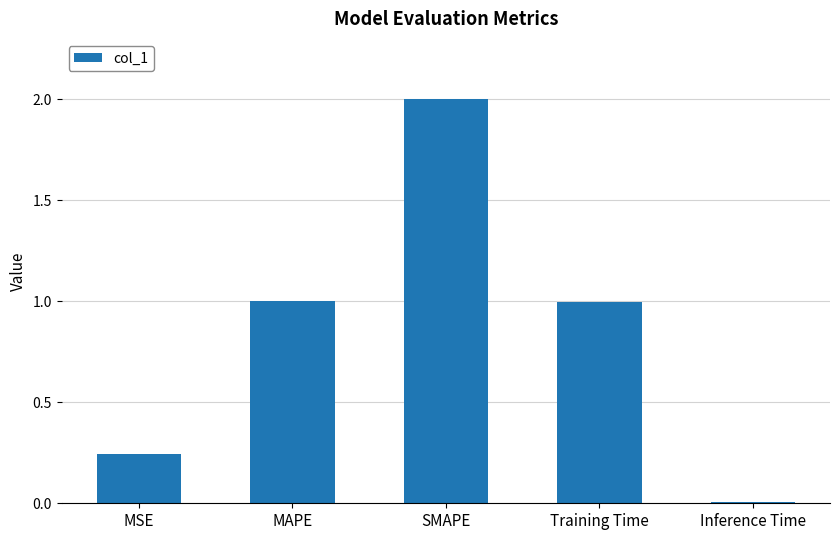

What is the difference between the second highest and minimum values?

1.0